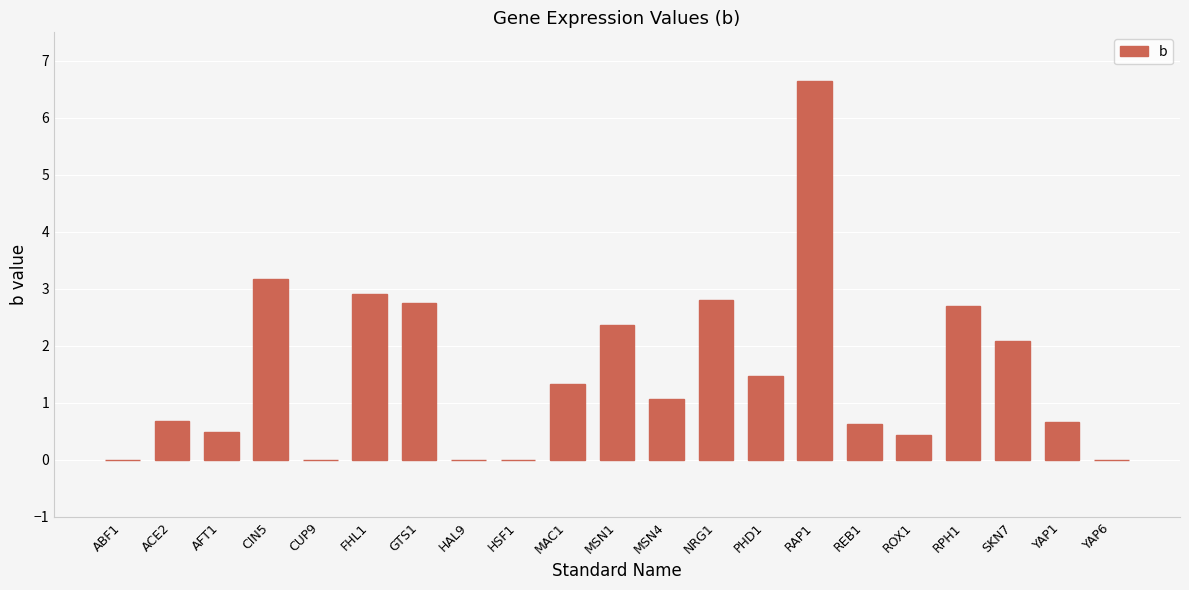

Which category has the highest value across all series?

RAP1